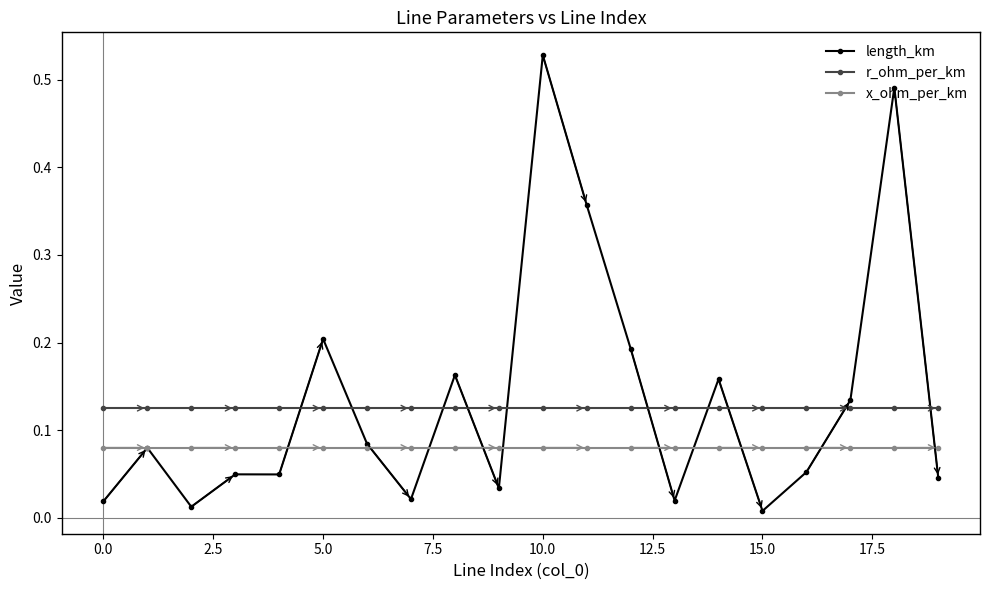

Count the x_ohm_per_km values in the range 0 to 1.

20